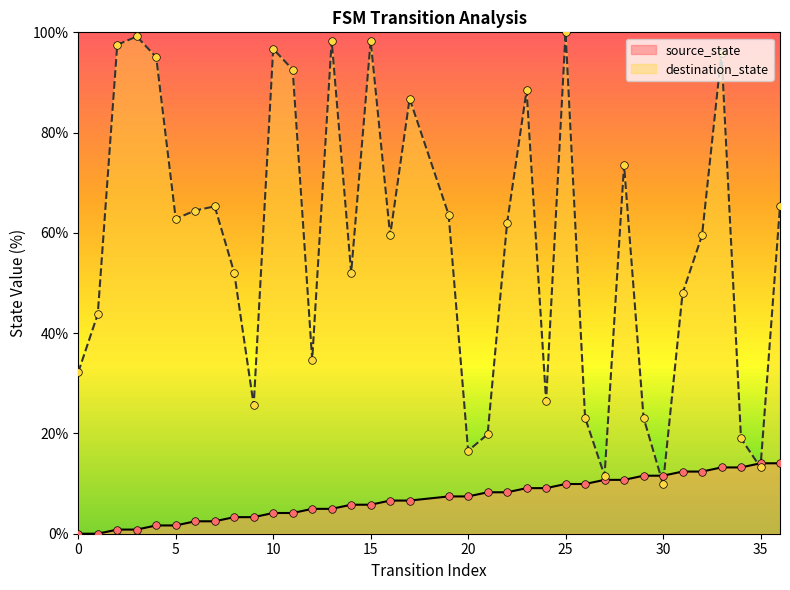

At how many categories does at least one series exceed 56?

20